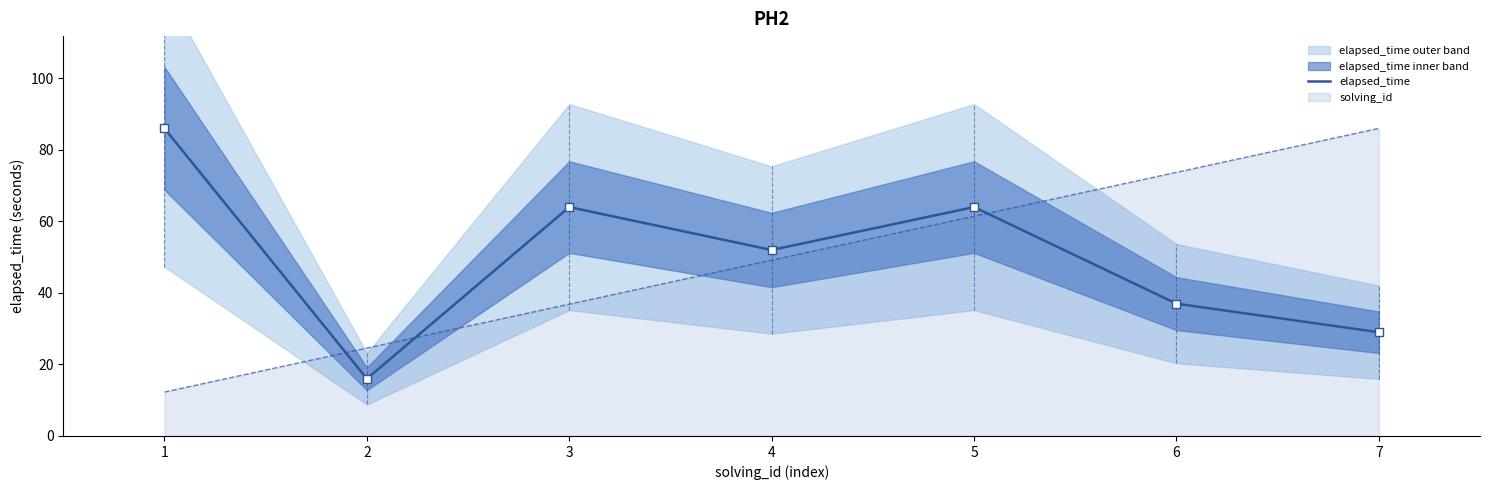

True or false: solving_id and elapsed_time intersect in this chart.

True